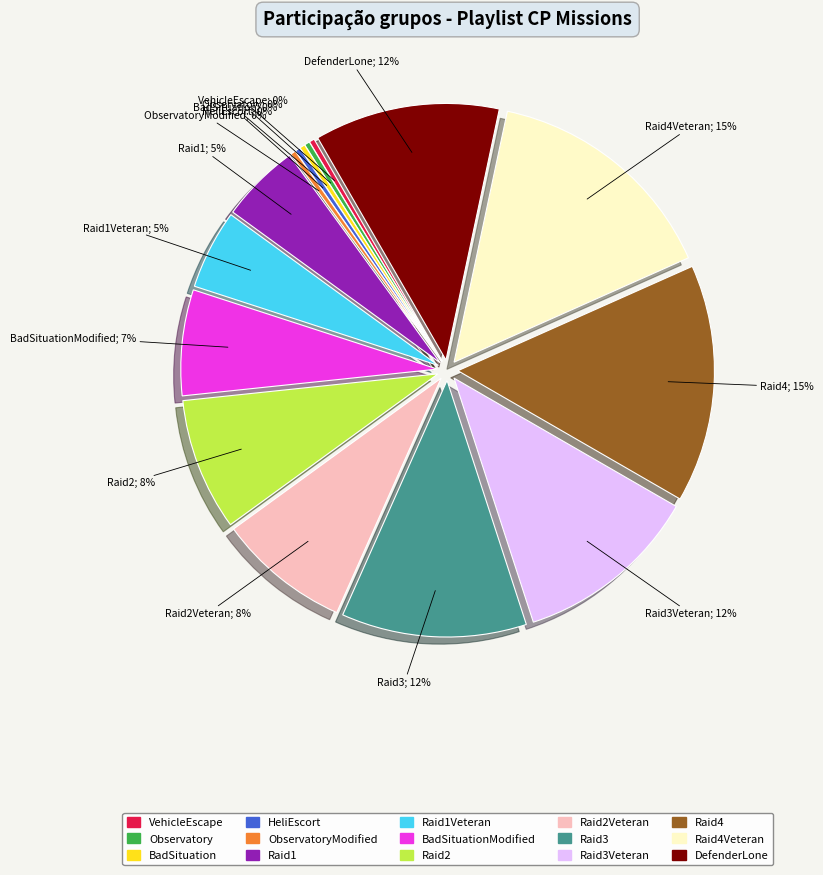

To the nearest percent, what is the average slice percentage?

7%